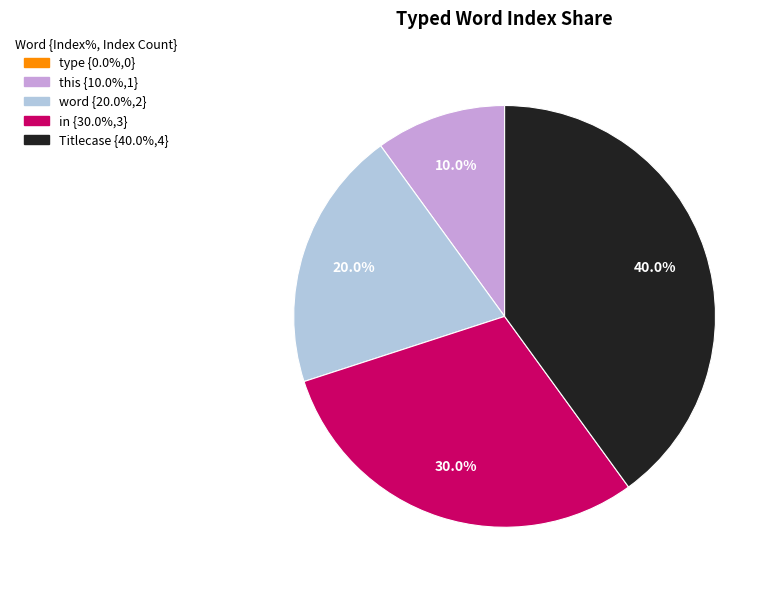

Is there a majority slice in this chart?

No